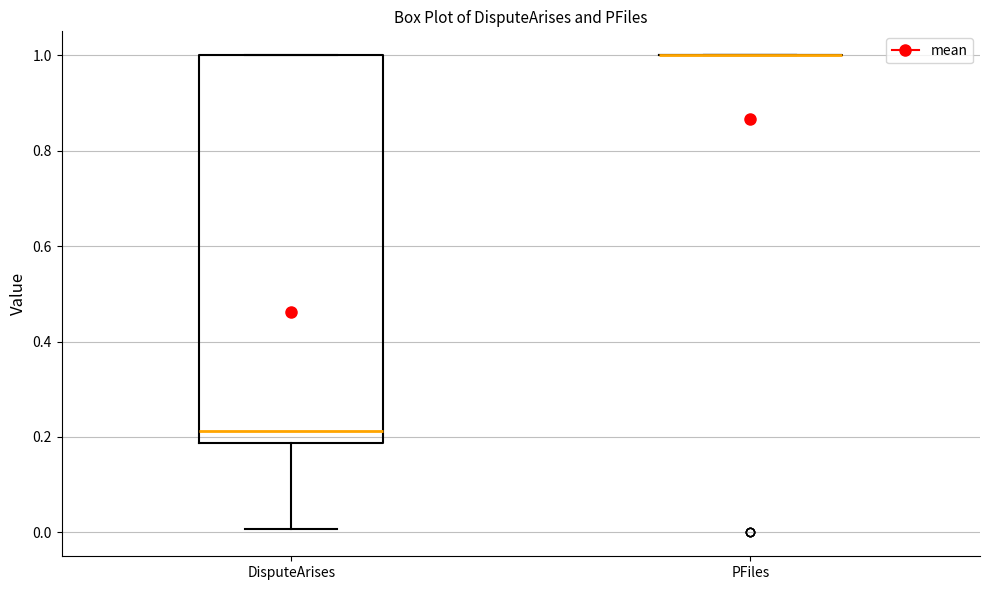

Comparing the boxes themselves (not the whiskers), which one is the tallest?

DisputeArises